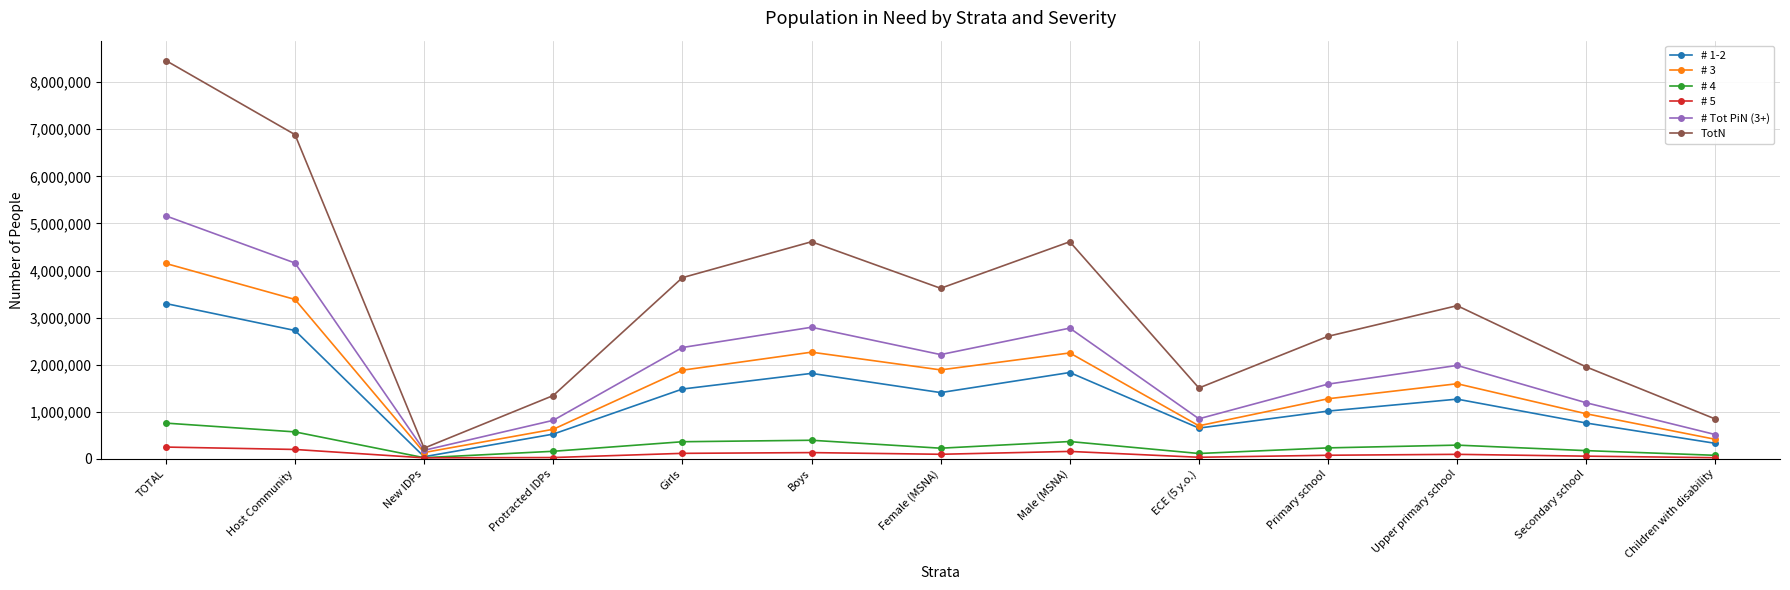

At which category is the sum across all series the highest?

TOTAL